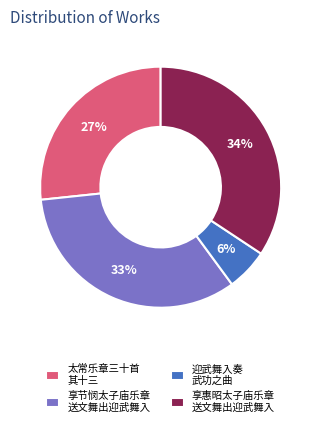

To the nearest percent, what is the average slice percentage?

25%